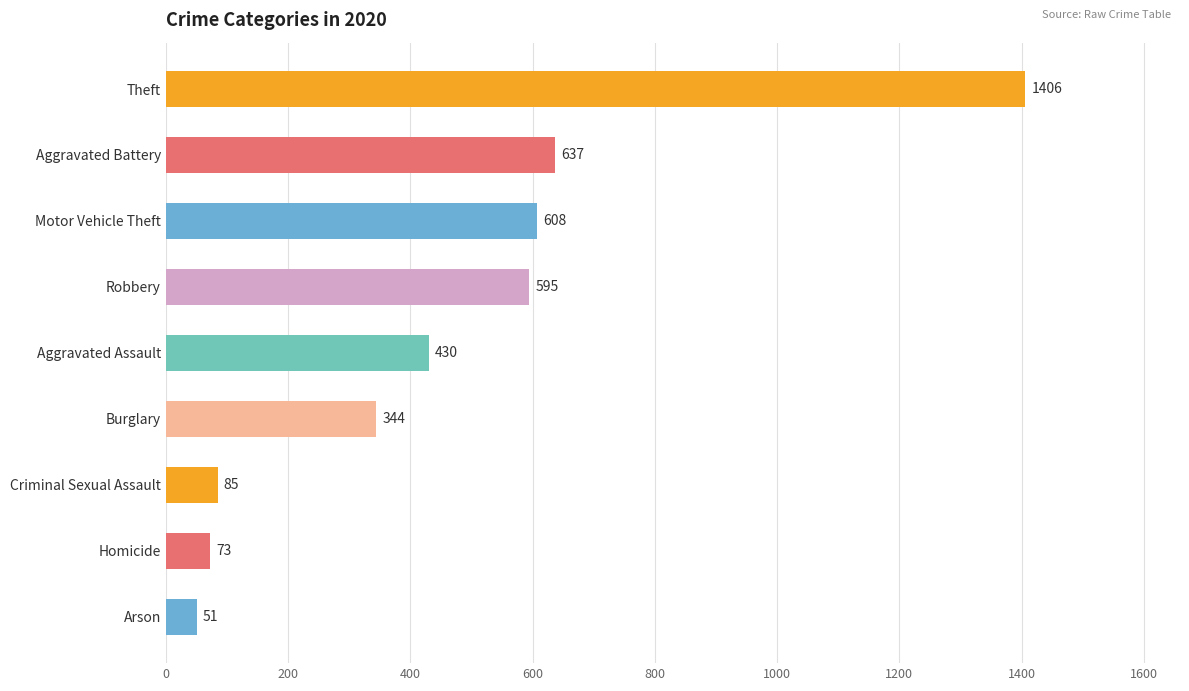

True or false: the data shows 205 at Aggravated Assault.

False